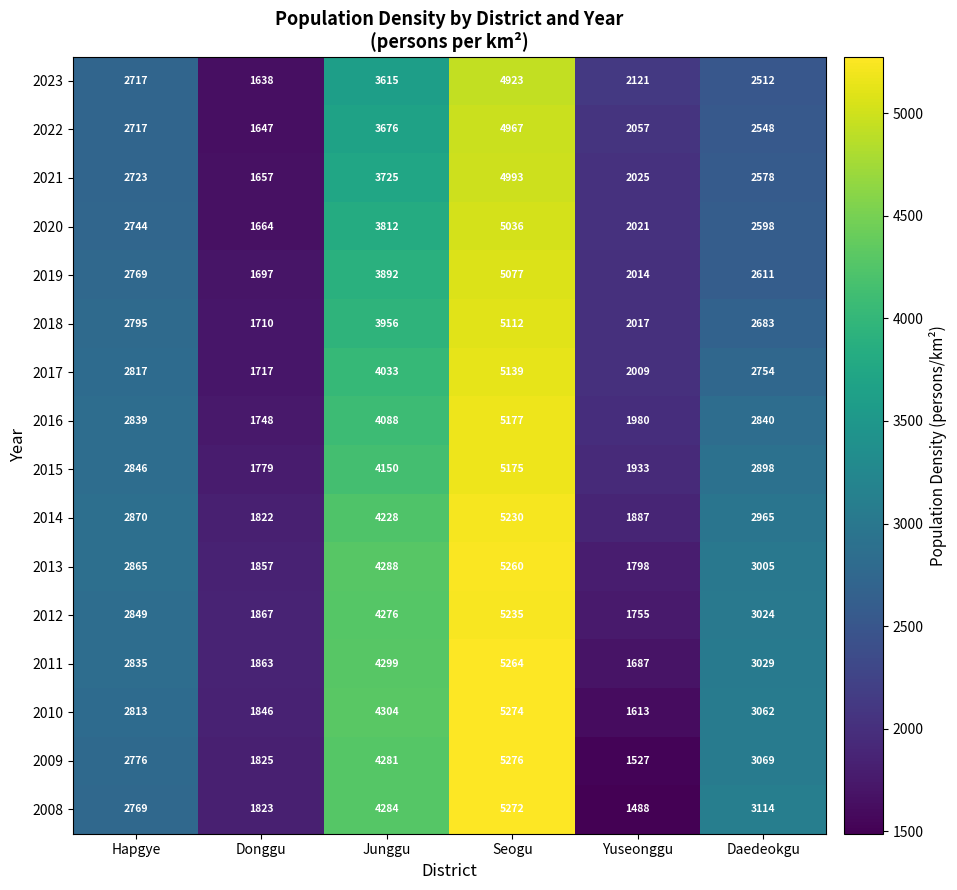

Between Hapgye and Junggu, which series saw the biggest shift?

2008